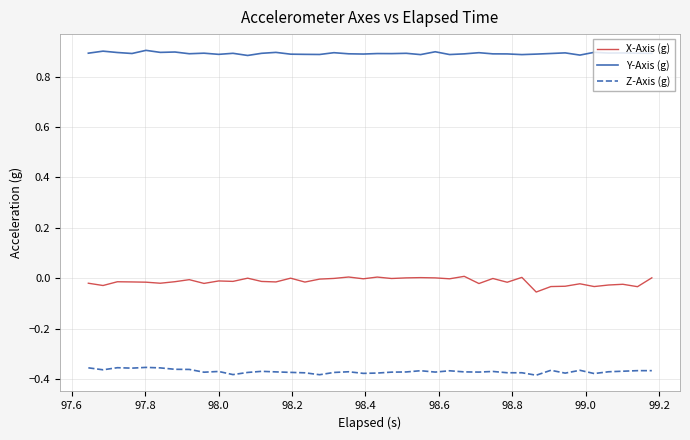

True or false: Y-Axis (g) and X-Axis (g) intersect in this chart.

False